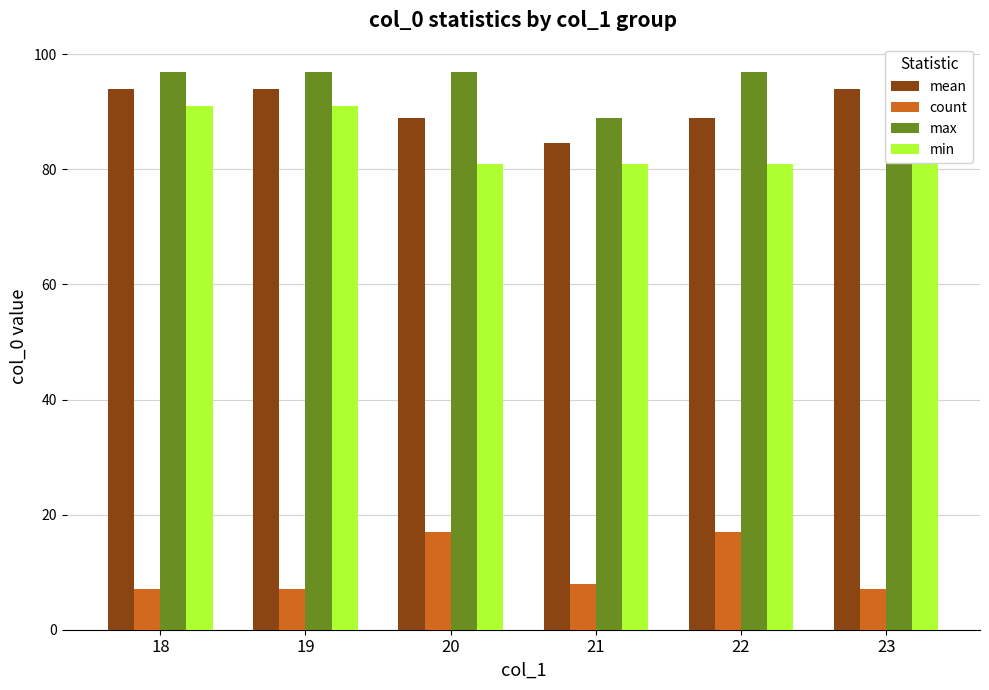

What are all the series names shown in the legend?

mean, count, max, min